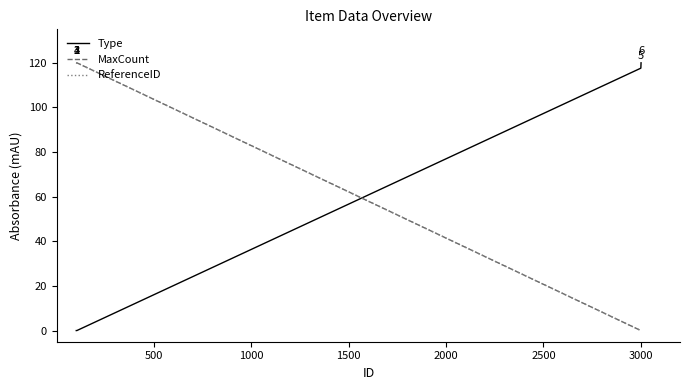

In ReferenceID, how many points are higher than both neighbors (excluding endpoints)?

1